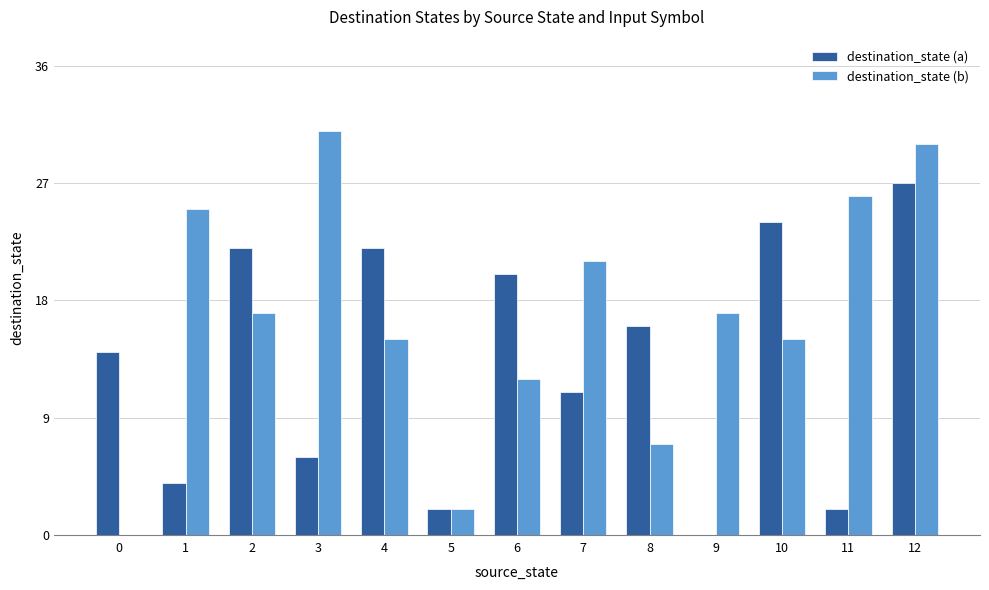

What is the maximum value for destination_state (b)?

31